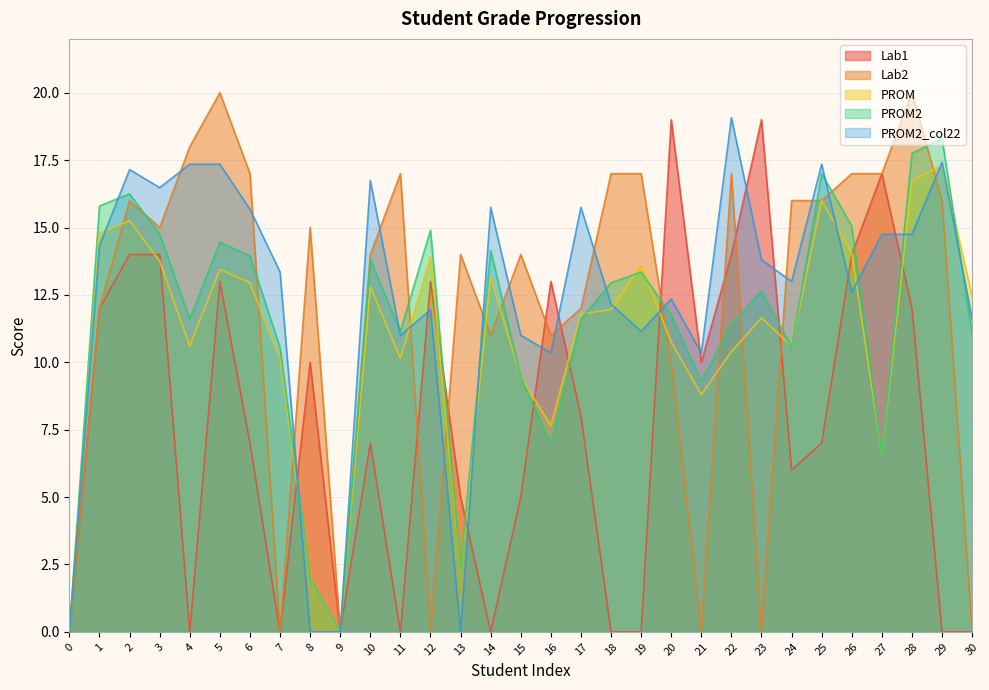

Where do PROM2_col22 and PROM first cross each other?

1 and 2